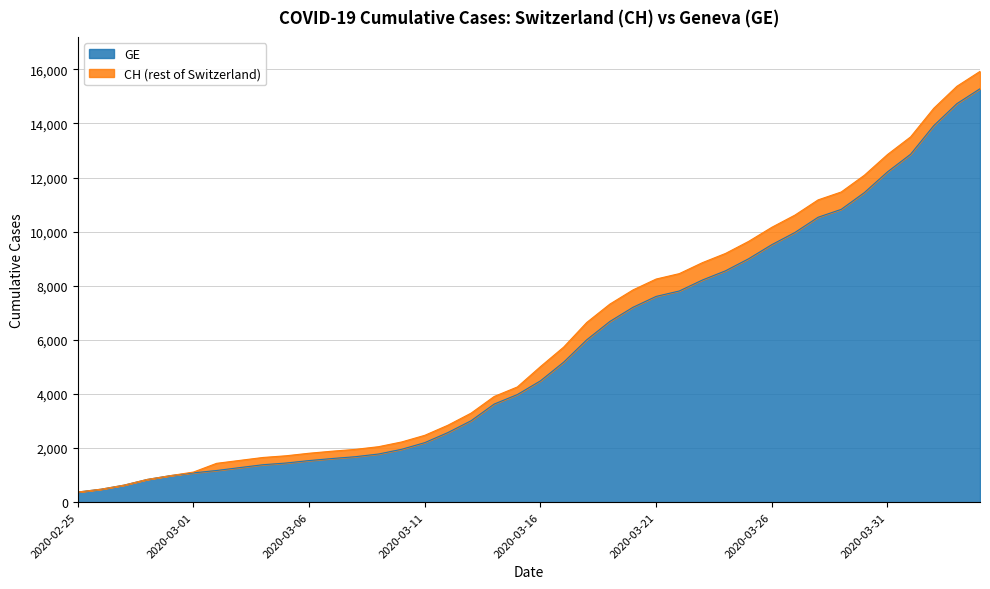

Does the chart display data point markers on the line(s)?

No